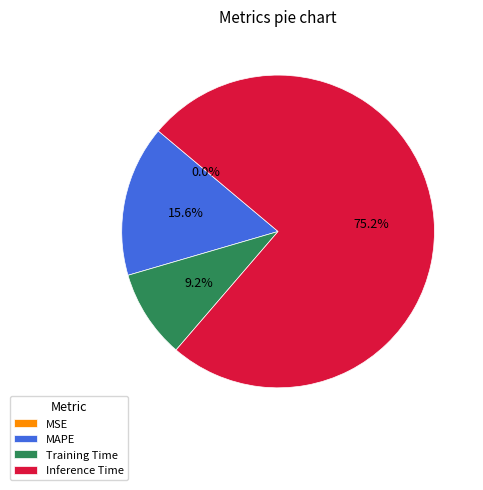

Between Training Time and Inference Time, which is larger?

Inference Time